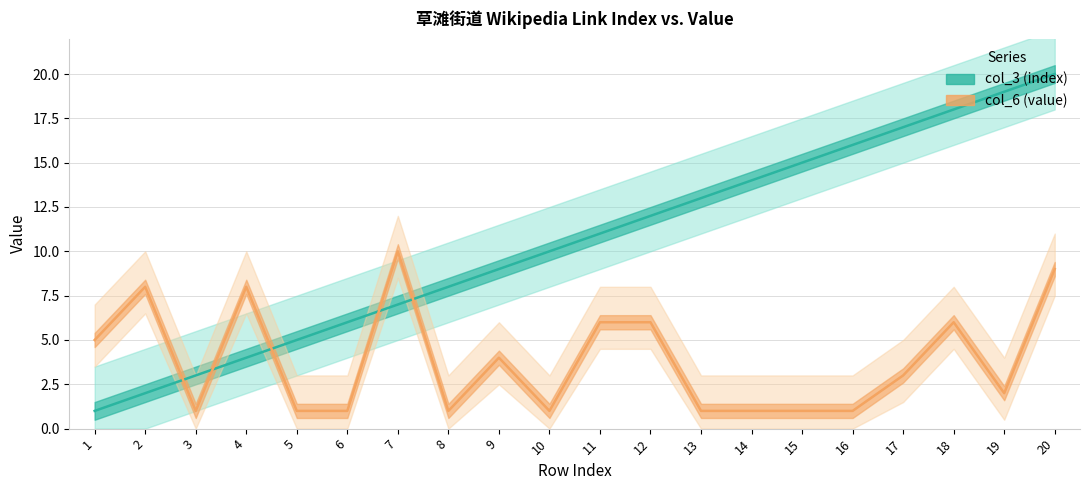

Reading left to right, list all the values displayed in this chart.

col_3 (index): 1	2	3	4	5	6	7	8	9	10	11	12	13	14	15	16	17	18	19	20
col_6 (value): 5	8	1	8	1	1	10	1	4	1	6	6	1	1	1	1	3	6	2	9